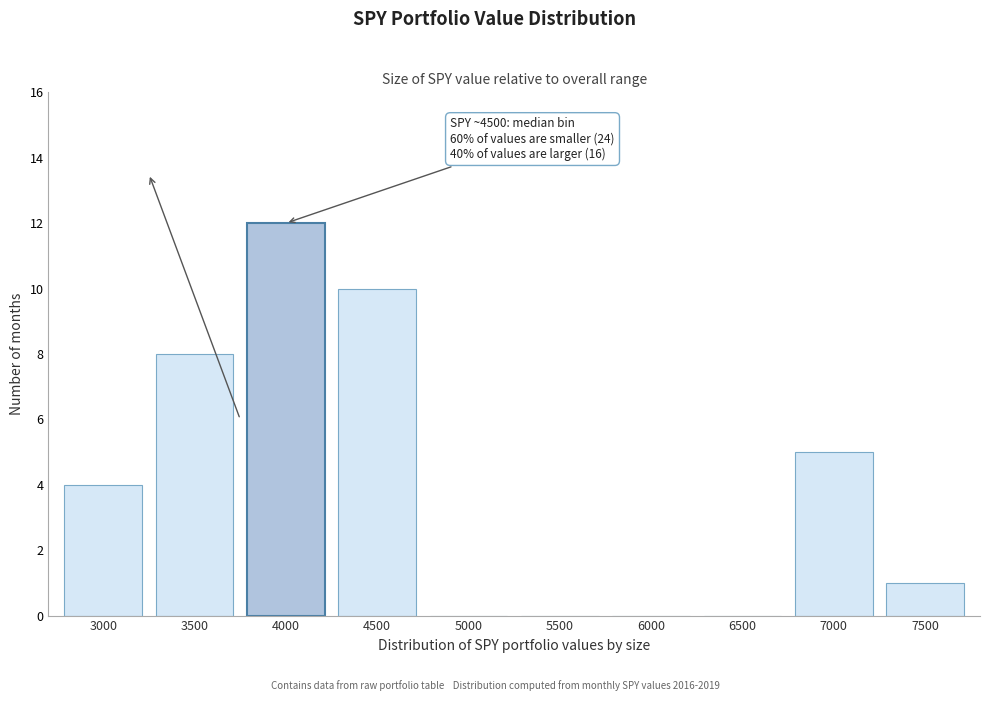

Reading left to right, extract all data points from this chart.

3000=4	3500=8	4000=12	4500=10	5000=0	5500=0	6000=0	6500=0	7000=5	7500=1